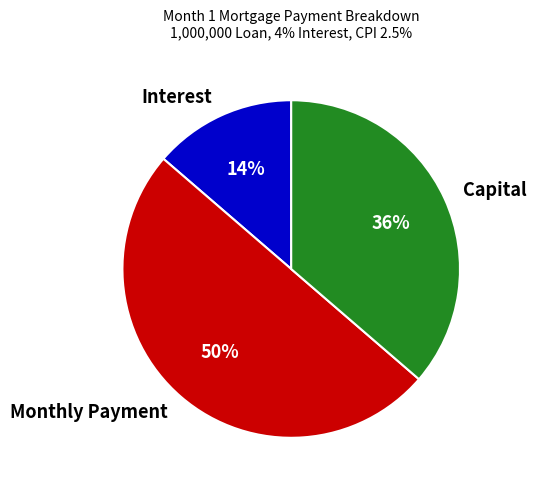

Is the sum of Monthly Payment and Interest greater than half?

Yes